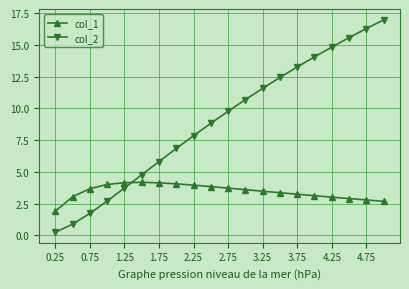

How many categories are shown in the chart?

20